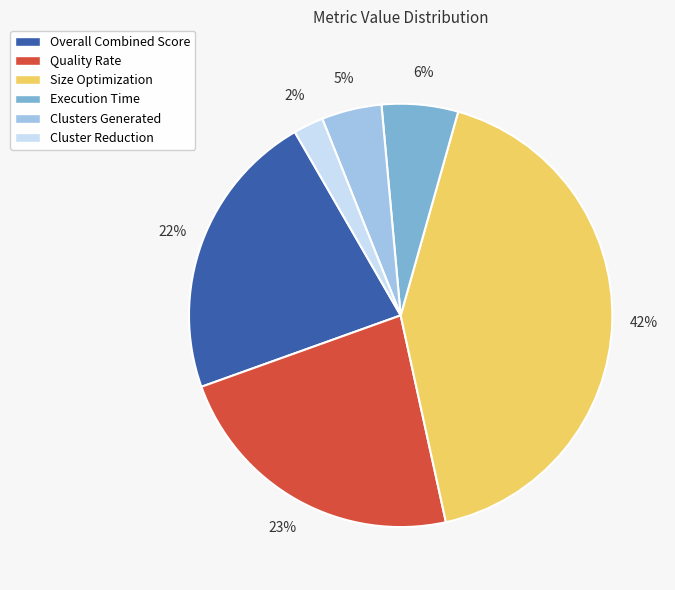

Count the number of slices in the pie.

6